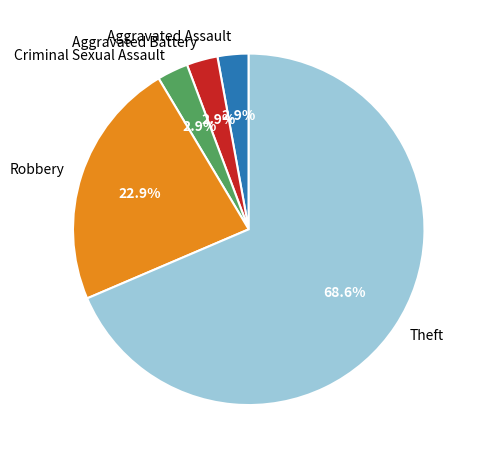

The Criminal Sexual Assault slice represents 3% of the pie. True or false?

True